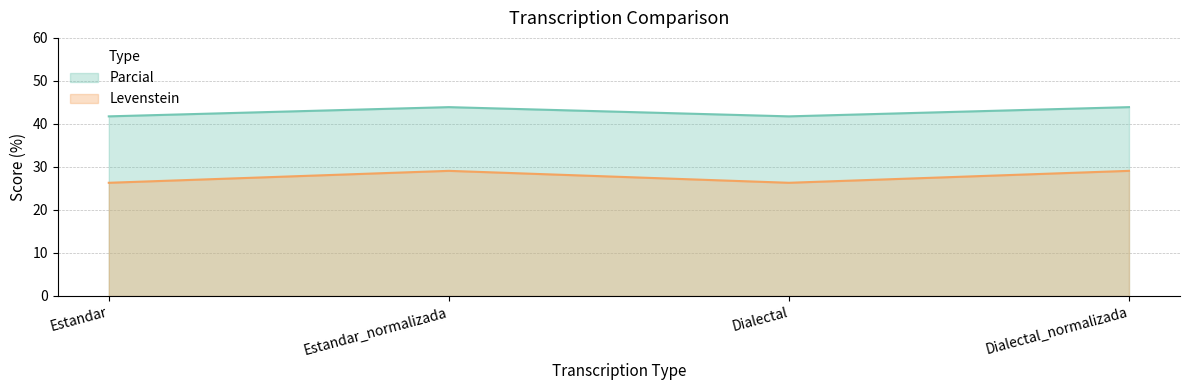

List the series in order of their peak value, highest first.

Parcial, Levenstein